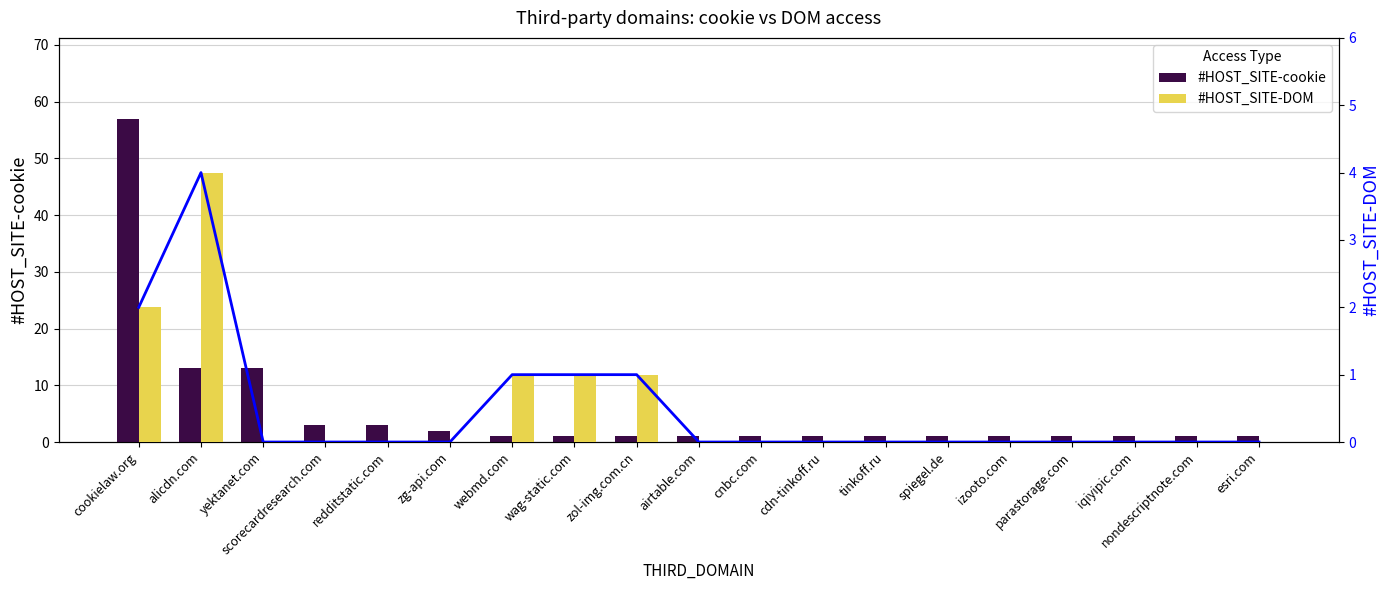

How many data points in #HOST_SITE-DOM are above 0?

5